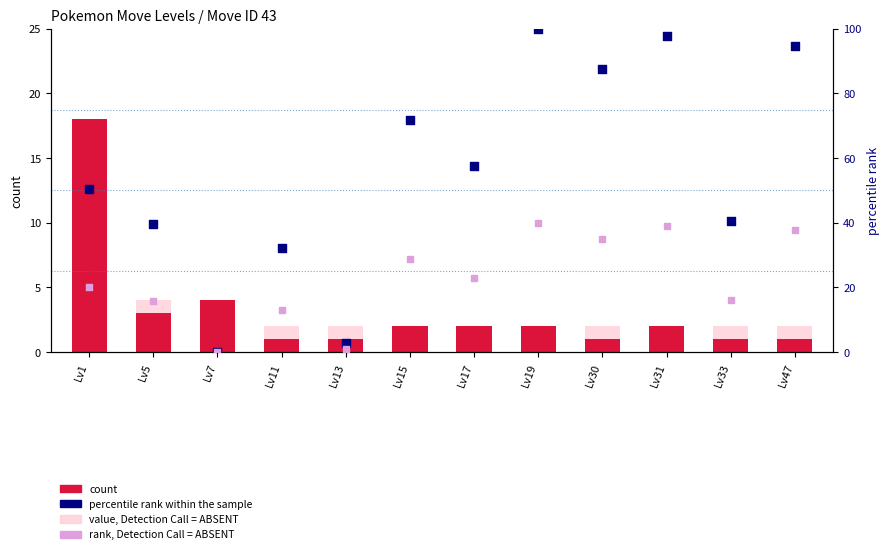

At how many categories does at least one series exceed 72?

4